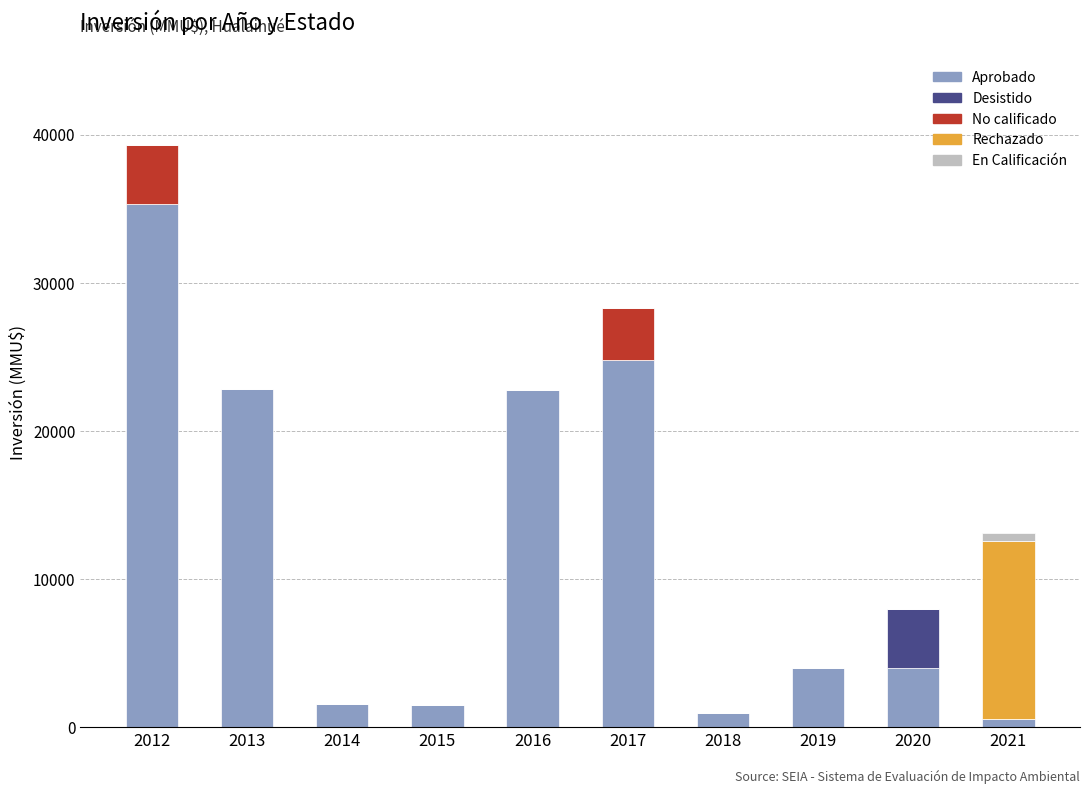

At which category is the sum across all series the highest?

2012